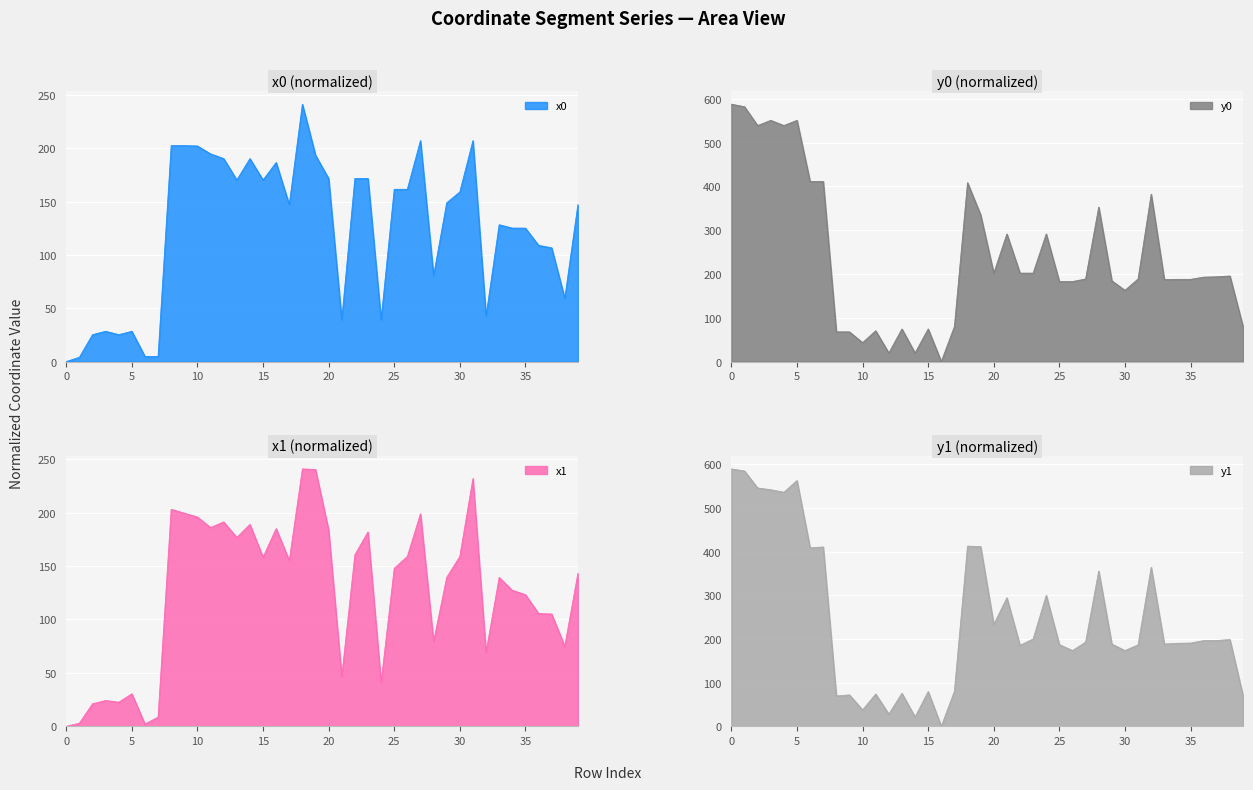

The y0 series shows 4.6 at 12. True or false?

False